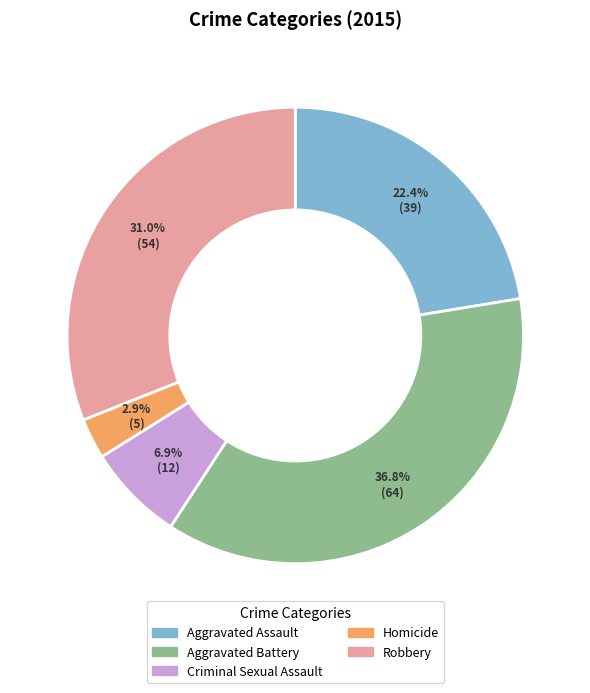

How many segments does this pie chart have?

5